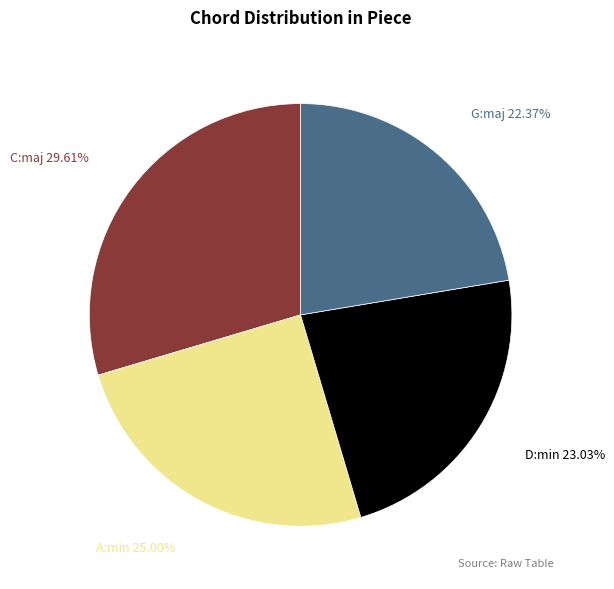

Which has a higher value, A:min or C:maj?

C:maj